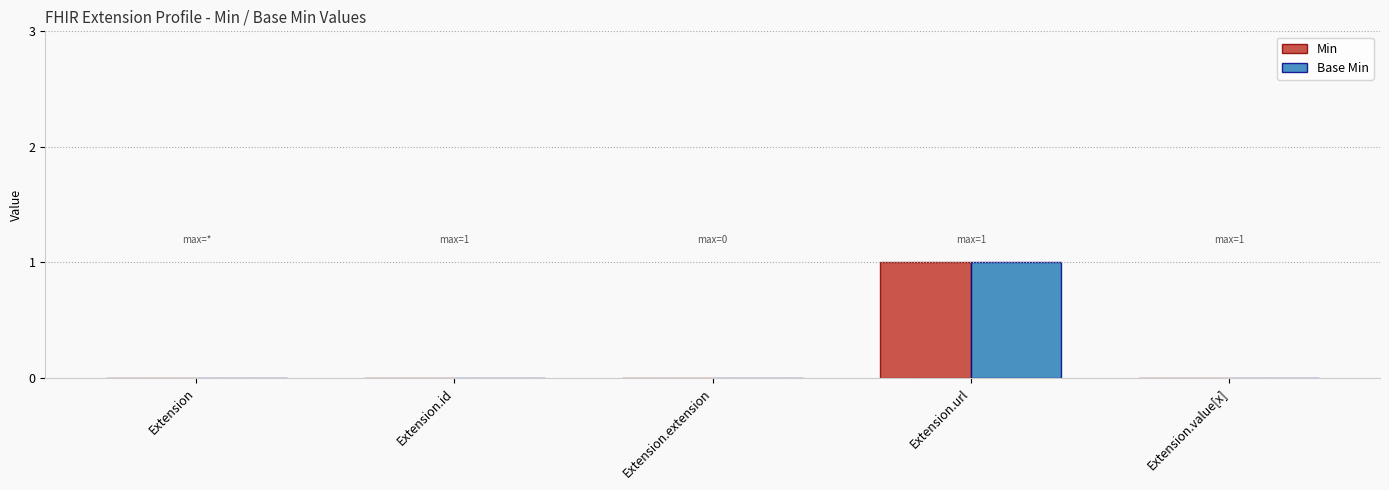

True or false: Min has a value of 0 at Extension.value[x].

True